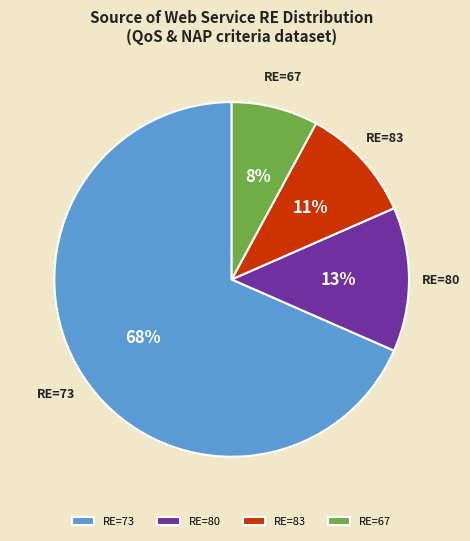

To the nearest percent, what is the average slice percentage?

25%